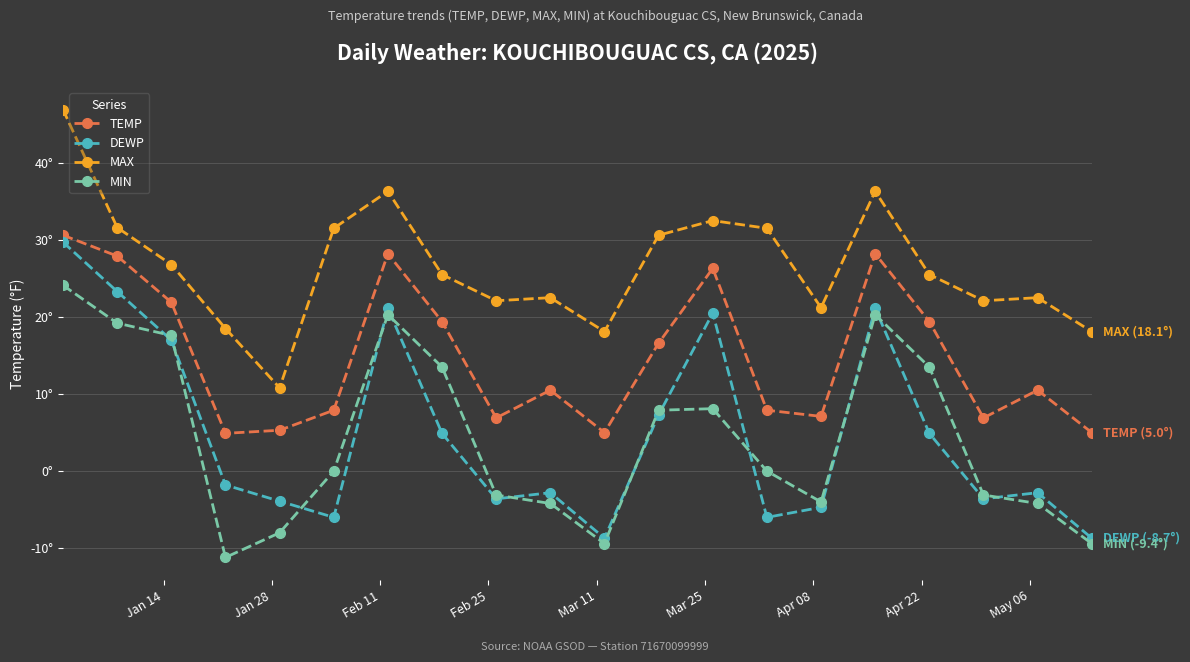

Which series has the widest spread of values?

DEWP